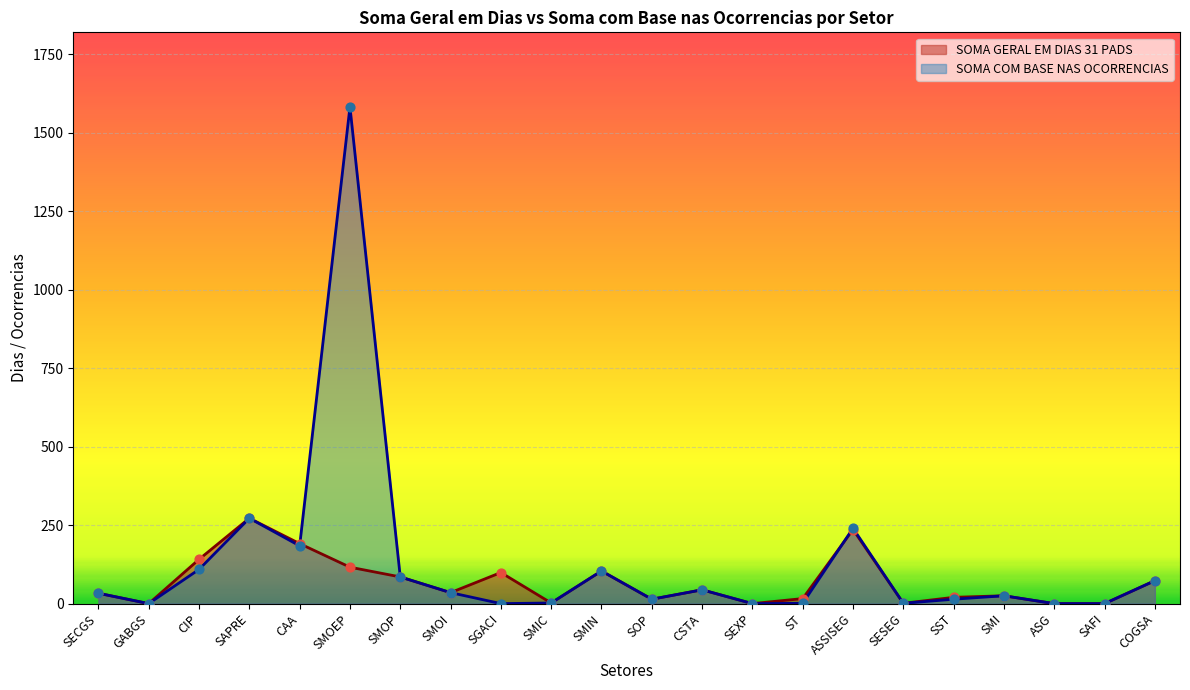

Which series contains the highest Y value?

SOMA COM BASE NAS OCORRENCIAS